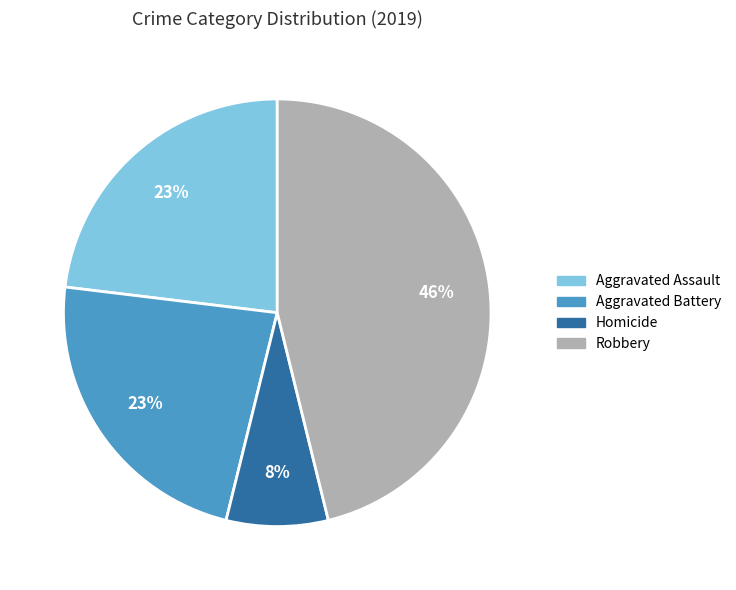

To the nearest percent, what portion does Homicide represent?

8%